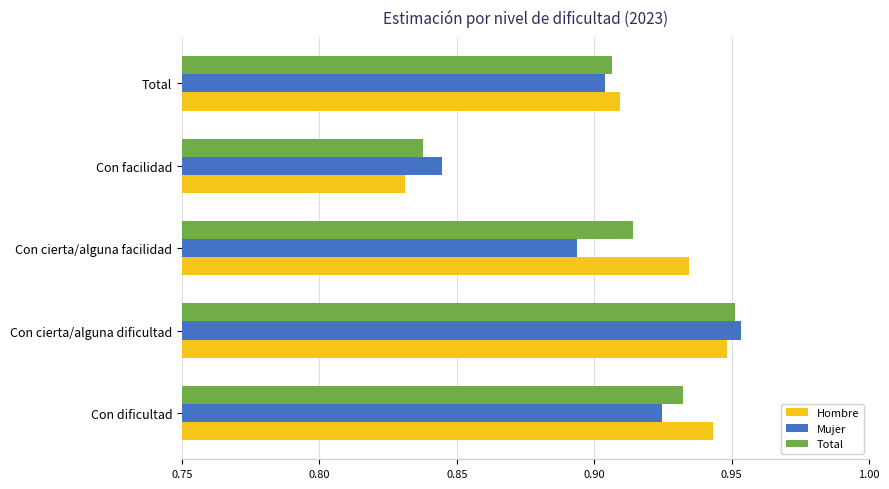

What is the total value across all series at Total?

2.7